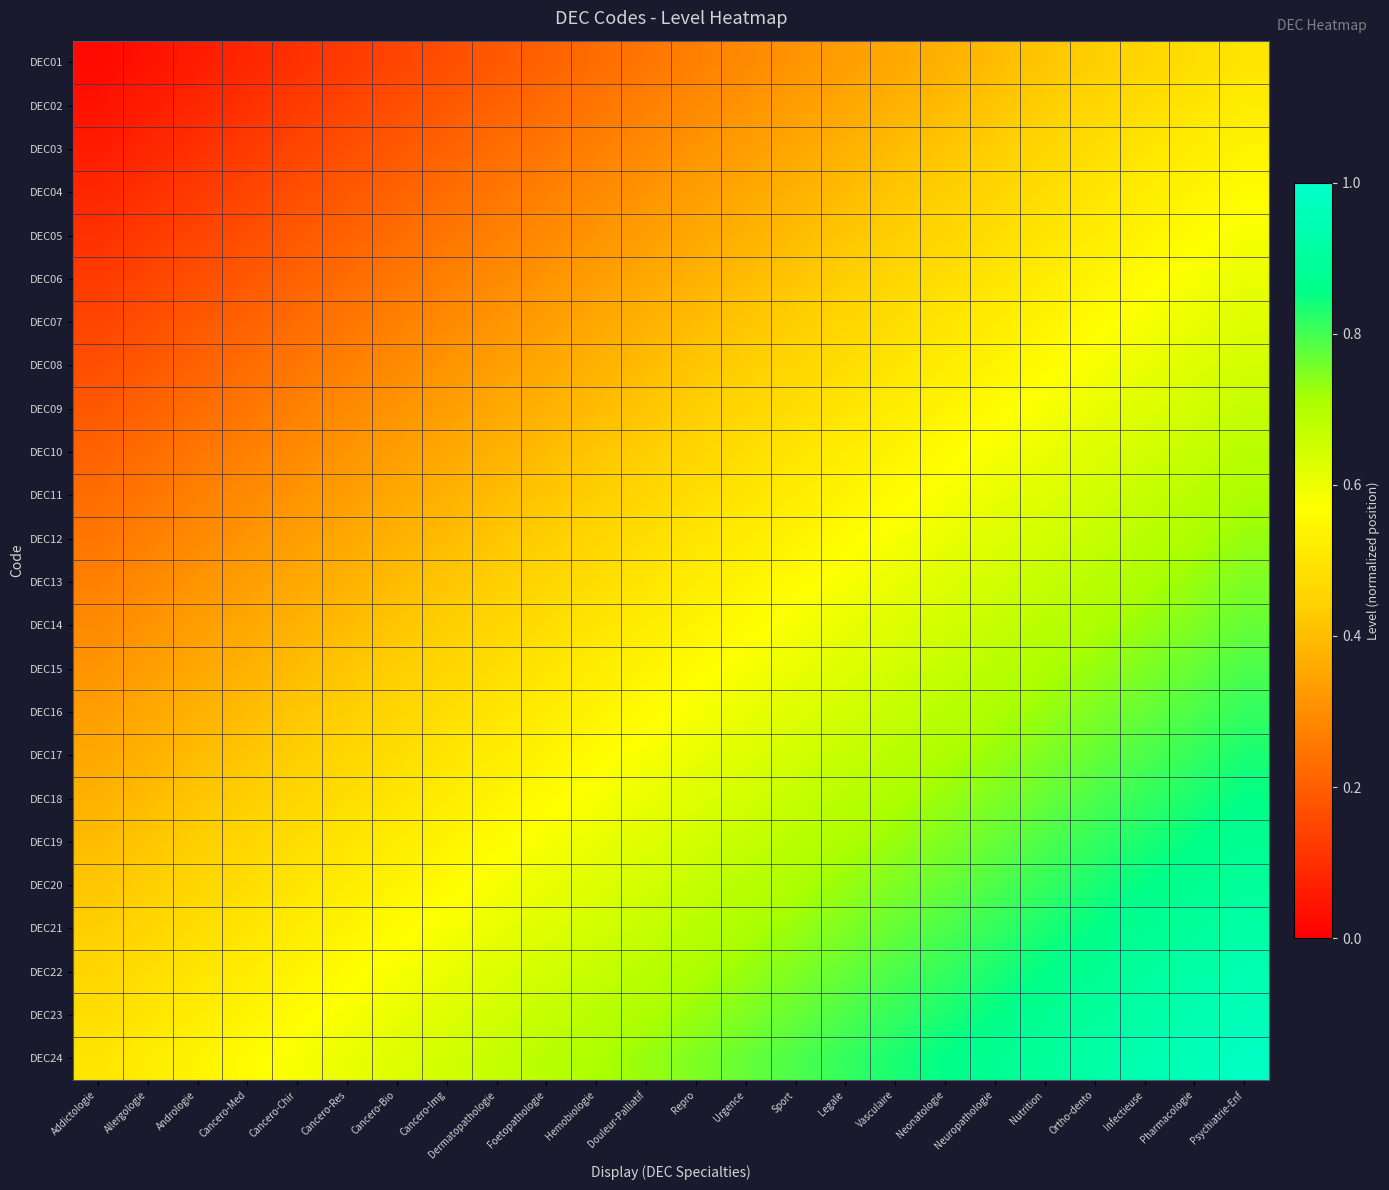

What is the difference between the highest and lowest values at Foetopathologie?

0.5